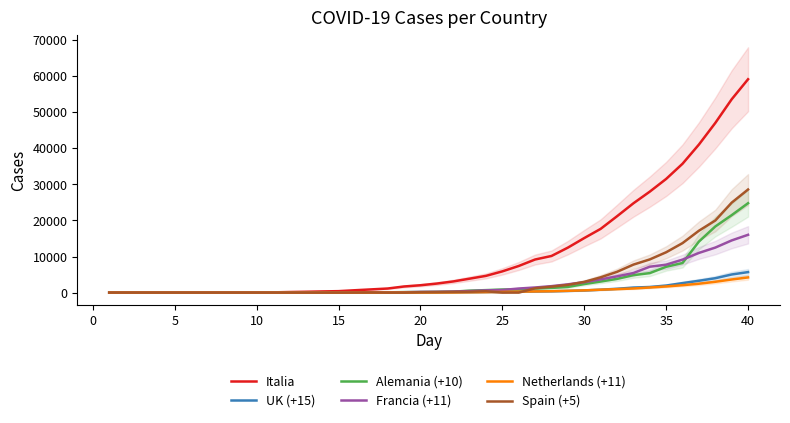

True or false: Netherlands (+11) and Francia (+11) cross at least once.

False